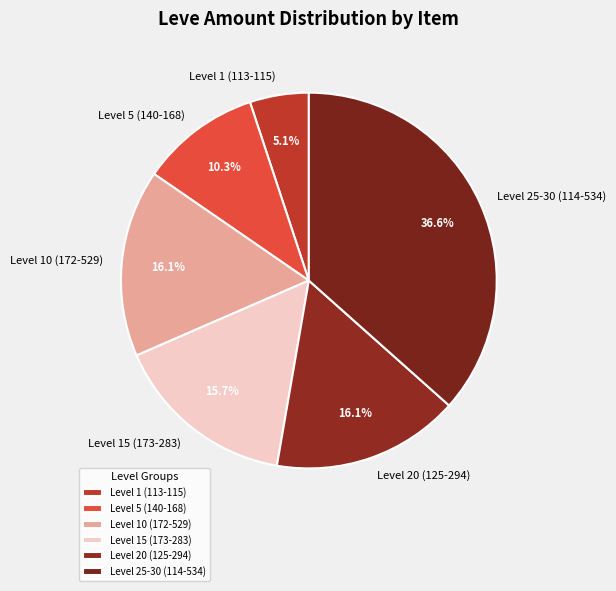

Which category has the smallest portion of the pie?

Level 1 (113-115)